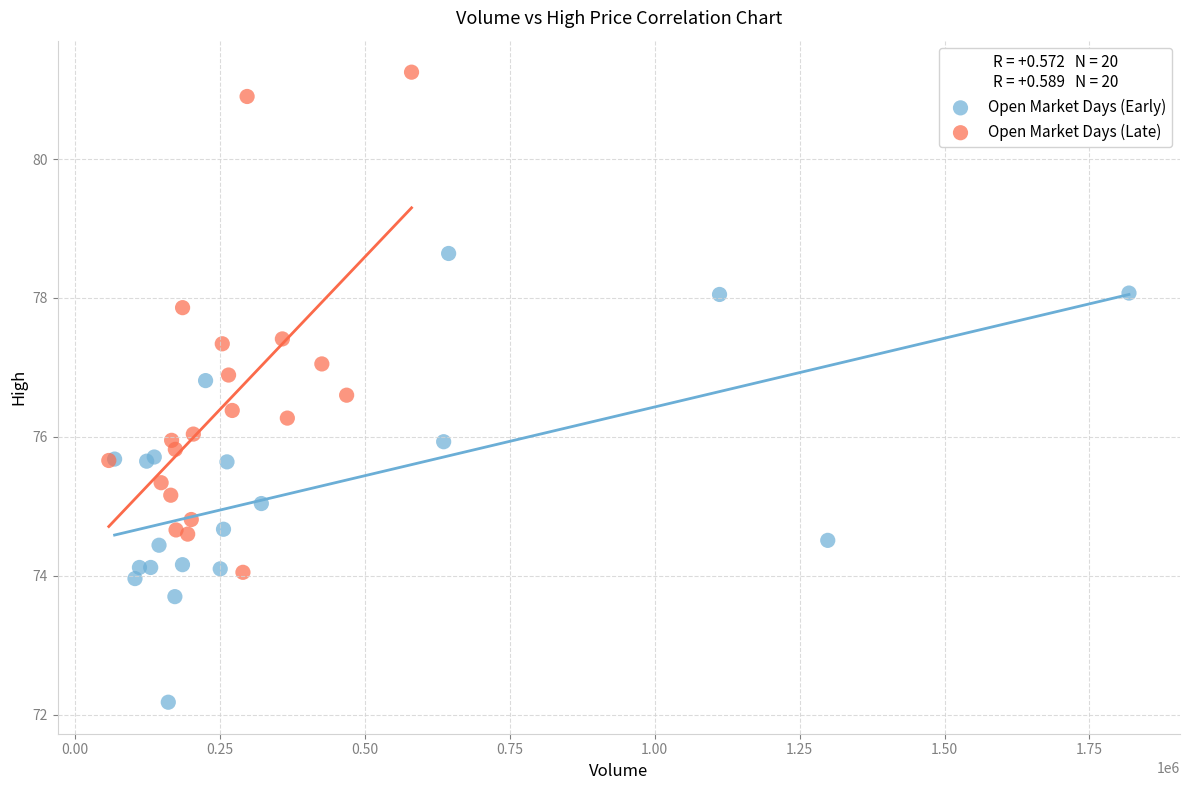

Which series reaches the maximum Y coordinate?

Open Market Days (Late)